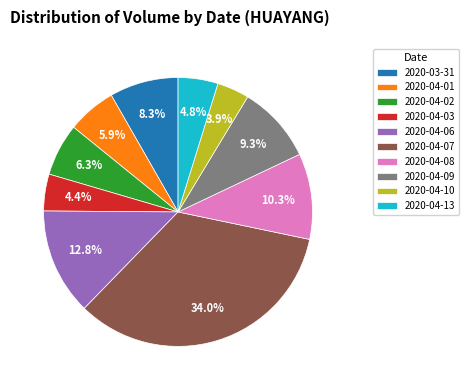

The 2020-04-07 slice represents 34% of the pie. True or false?

True